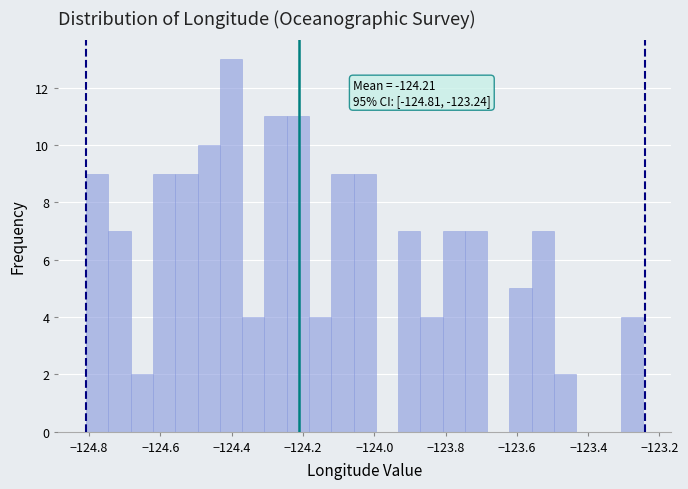

Read against the x-axis, roughly where is the centre of the tallest bar?

-124.40